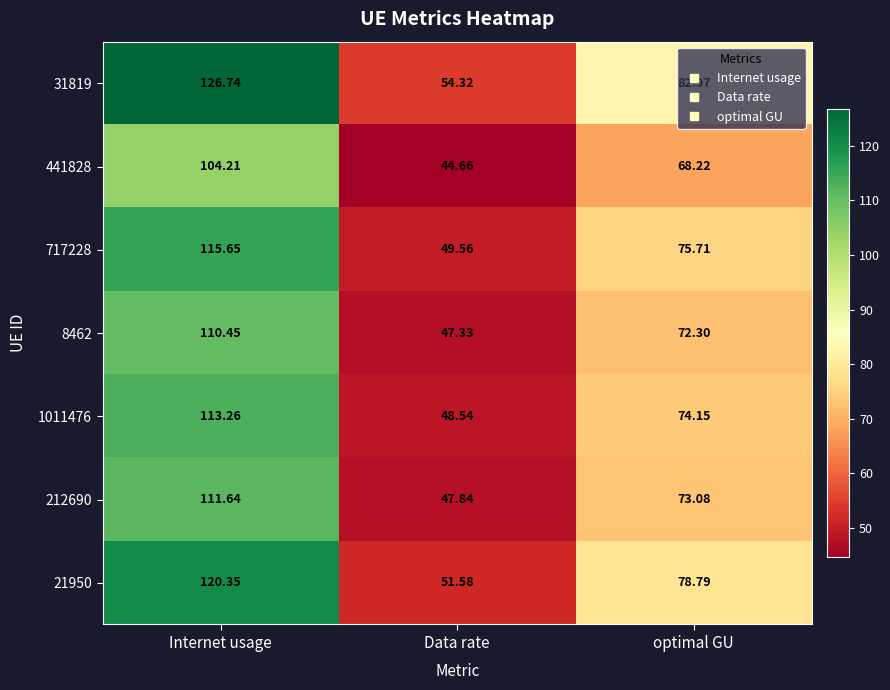

At which label does 21950 reach its minimum?

Data rate